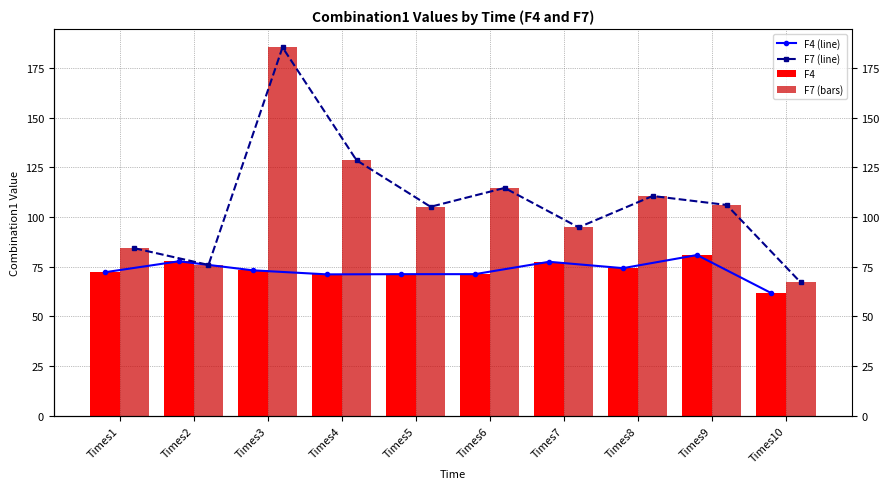

The value of F7 (bars) at Times5 is 145.2. True or false?

False